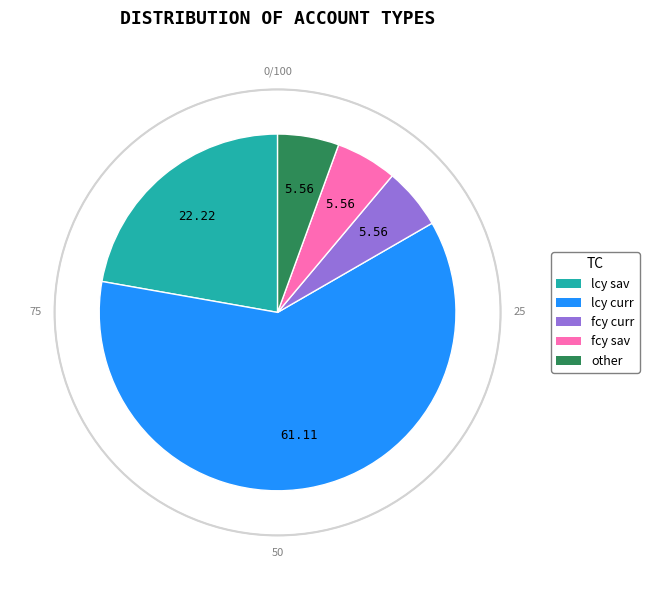

The lcy sav slice represents 22% of the pie. True or false?

True